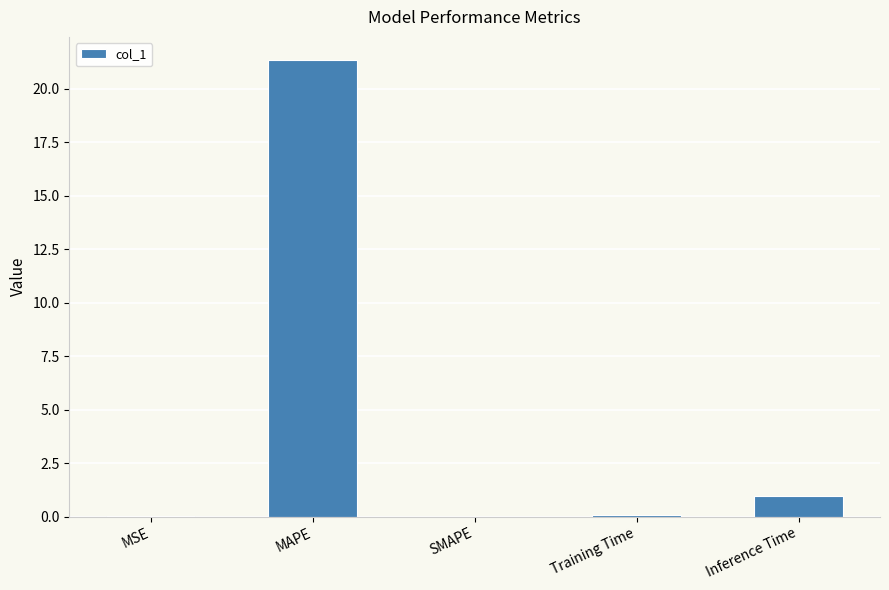

How many series are shown in this chart?

1